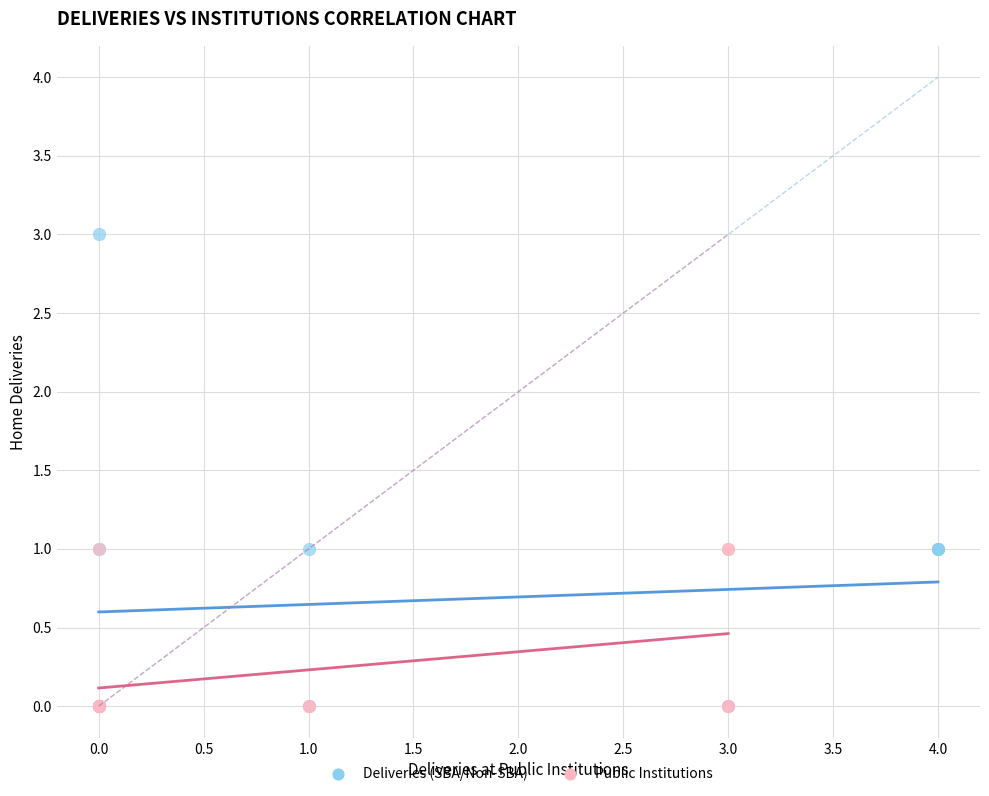

Which series has the widest spread of Y values?

Deliveries (SBA/Non-SBA)